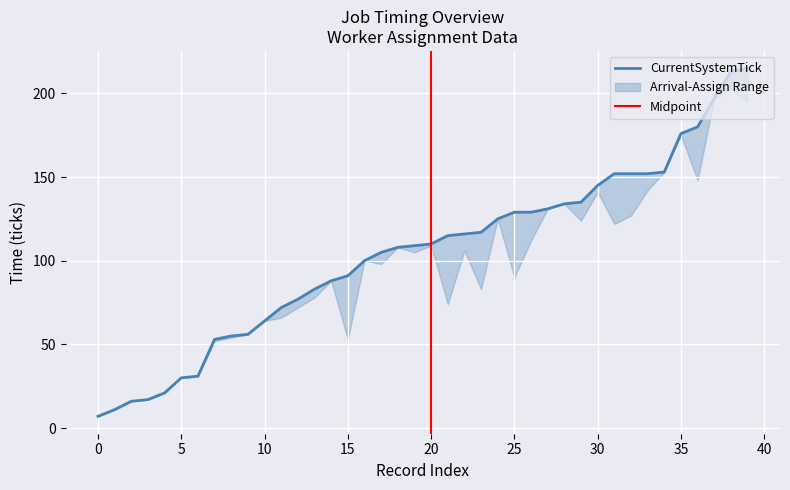

Count the number of categories in the chart.

40